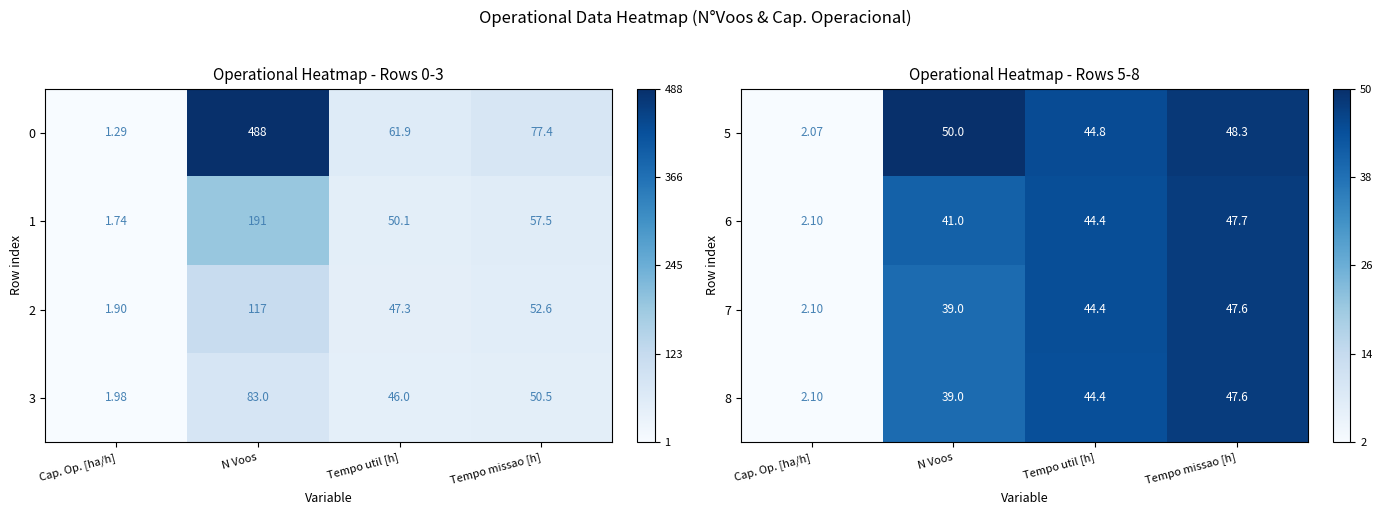

At which label does 5 first exceed 48?

N Voos